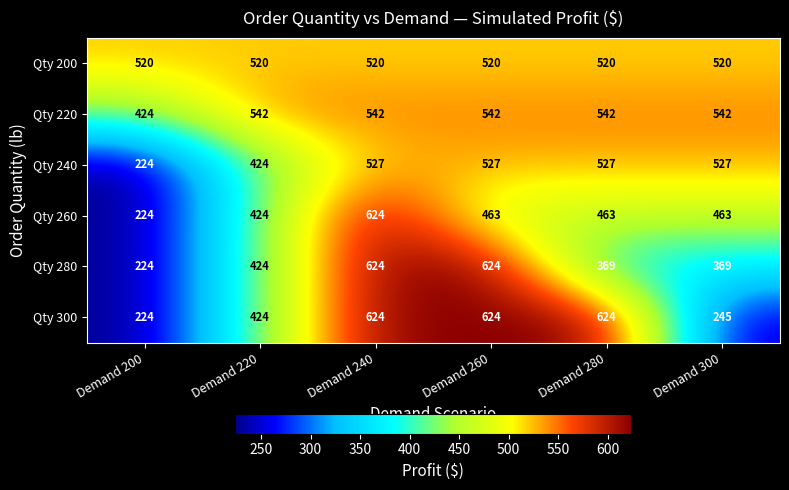

What is the spread (max minus min) of values at Demand 240?

104